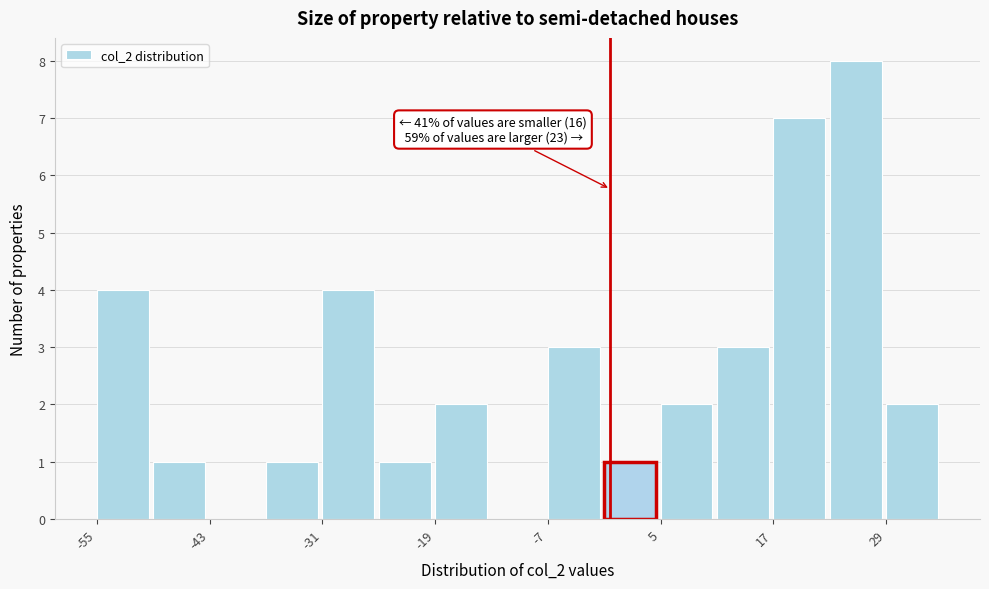

Around what value on the x-axis is the tallest bar? Give the approximate position of its centre, as read against the axis.

26